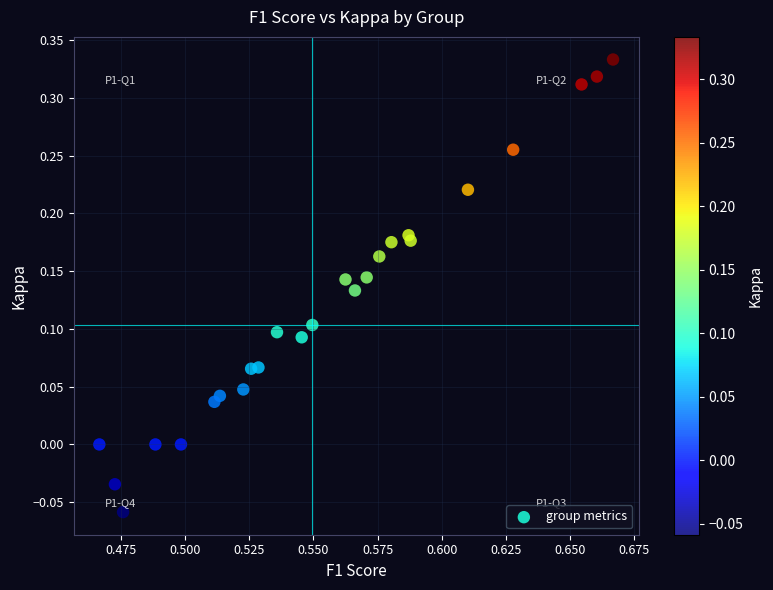

What is the range of Y values (max minus min)?

0.4